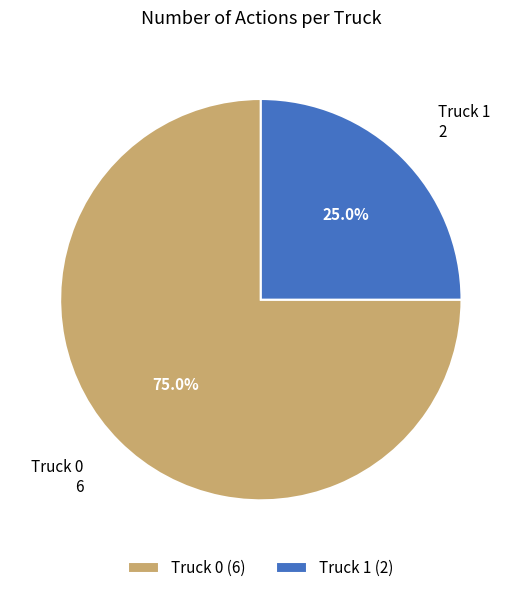

Combined, do Truck 0 and Truck 1 account for over 50%?

Yes